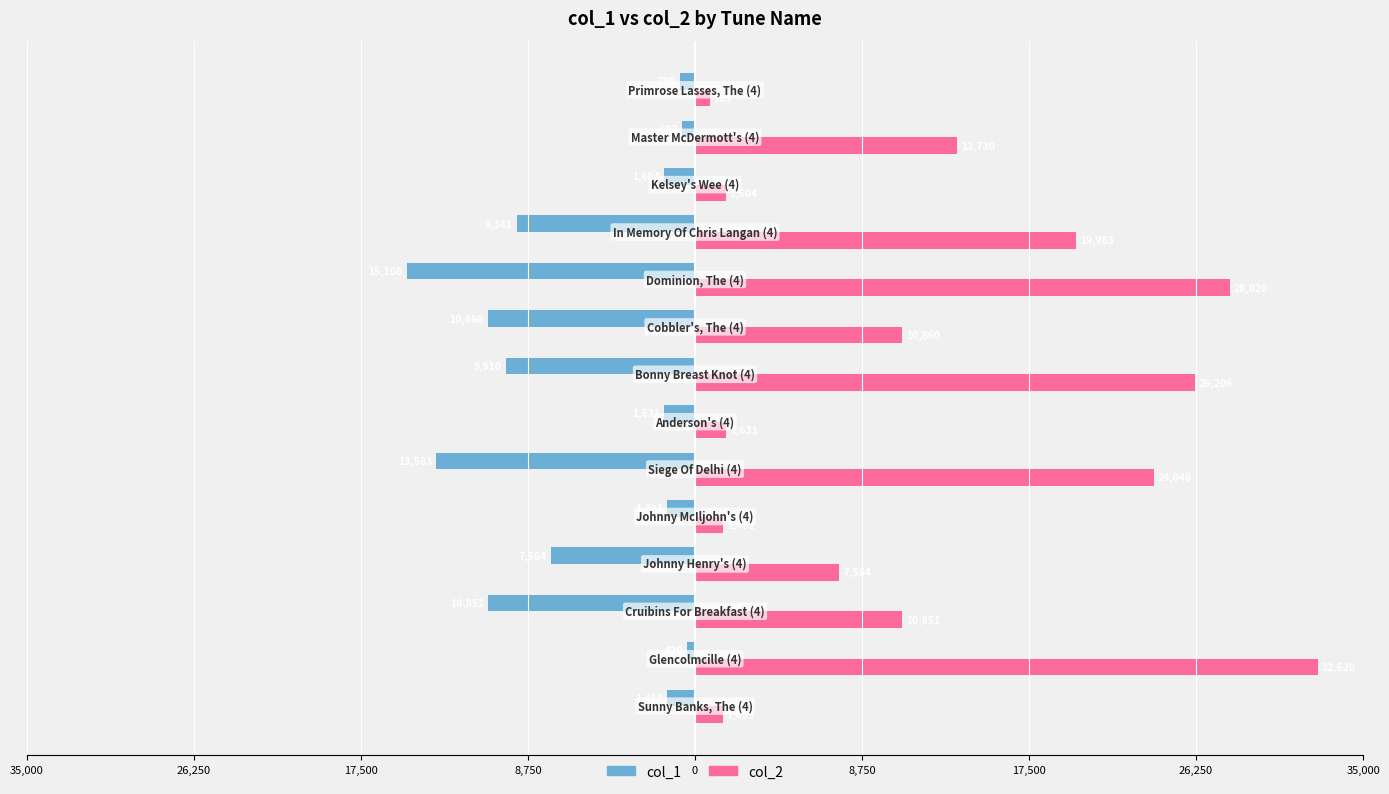

What are all the series names shown in the legend?

col_1, col_2